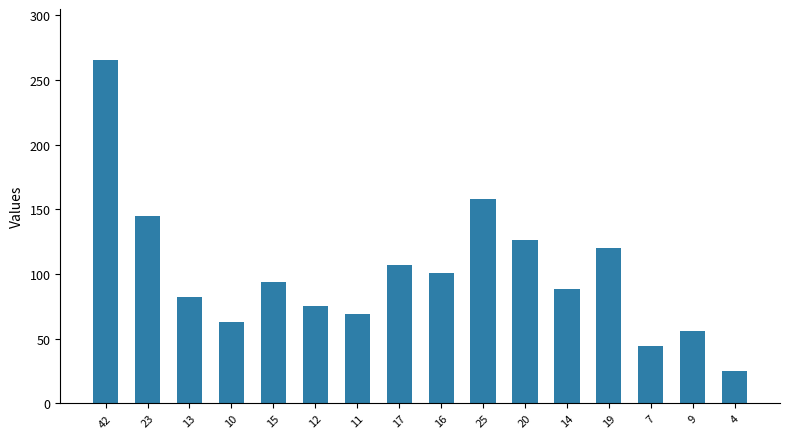

Does the chart contain any negative values?

No